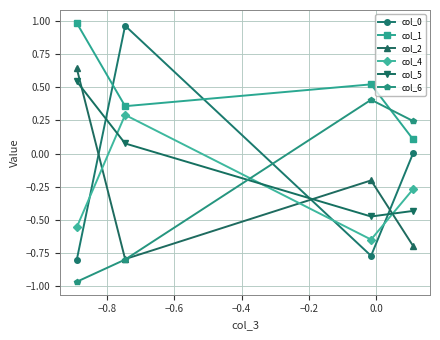

How many interior local peaks does the col_6 series have?

1